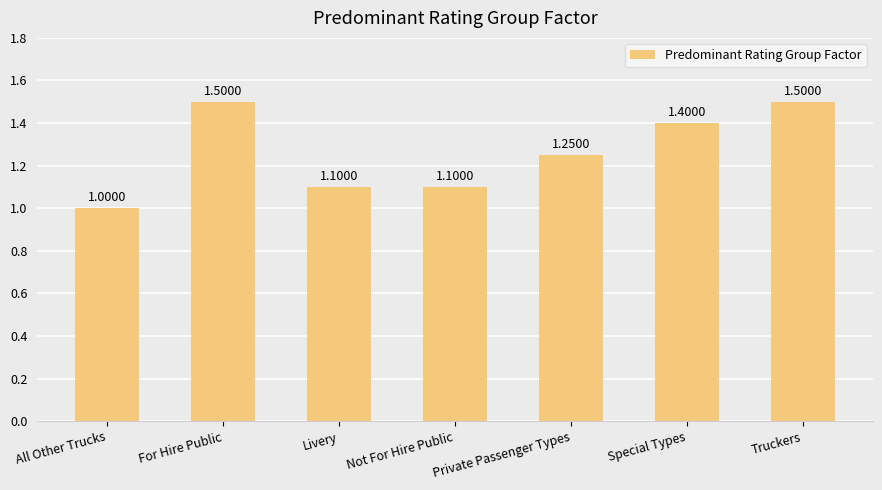

Are the bars horizontal?

No